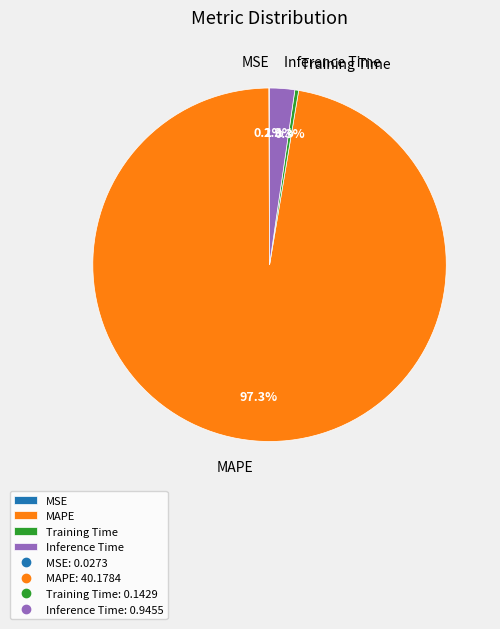

Which slice is the largest?

MAPE